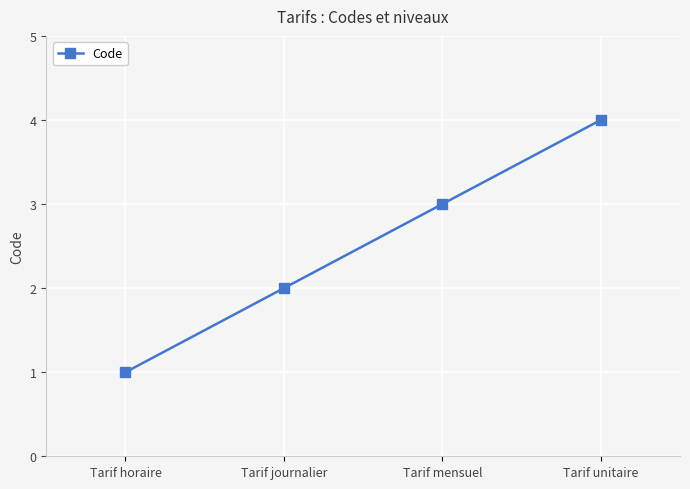

True or false: there are more than 0 points higher than both neighbors.

False